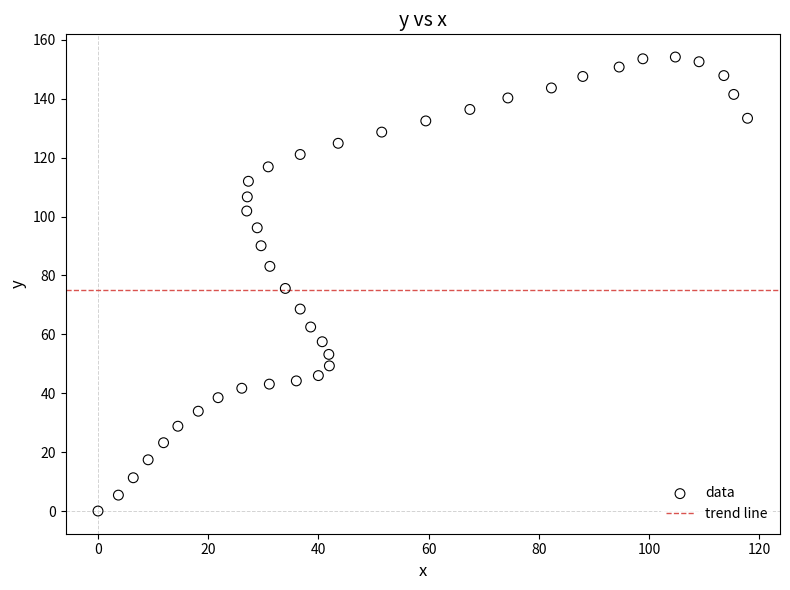

What is the range of X values (max minus min)?

117.9